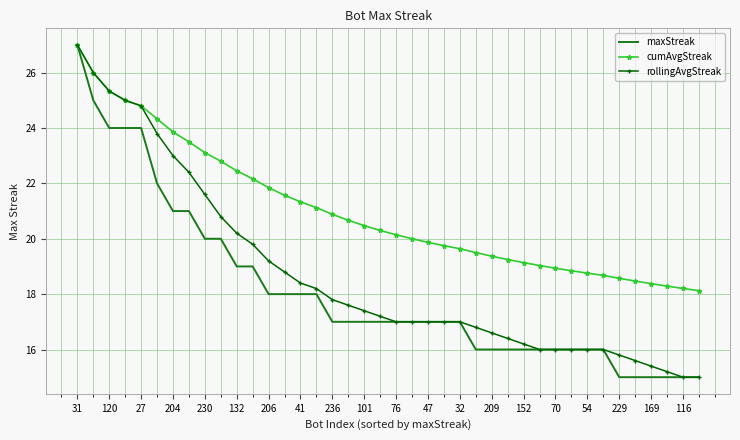

What is the lowest value of the maxStreak series?

15.0